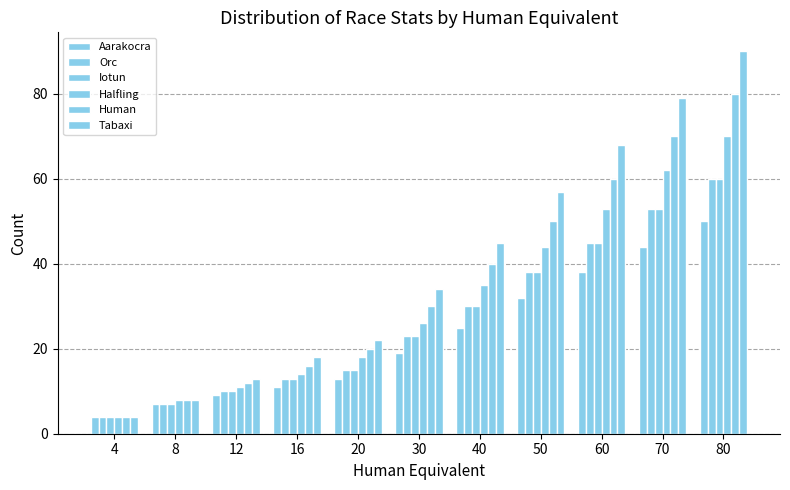

Does the chart contain any negative values?

No